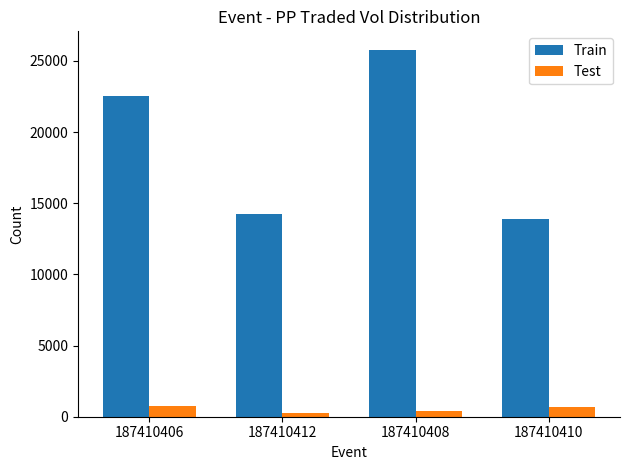

Which series has the widest spread of values?

Train